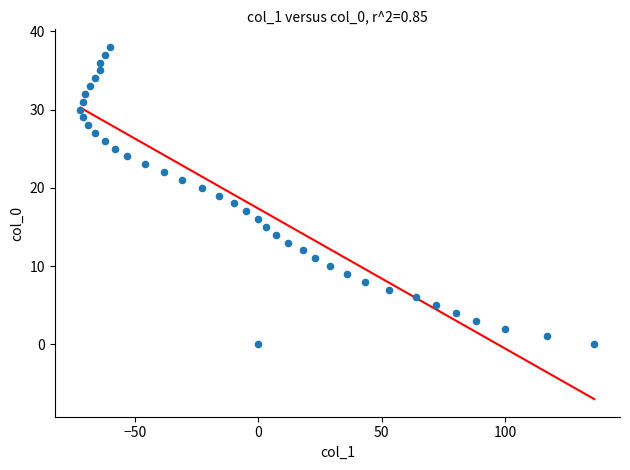

What is the range of X values (max minus min)?

208